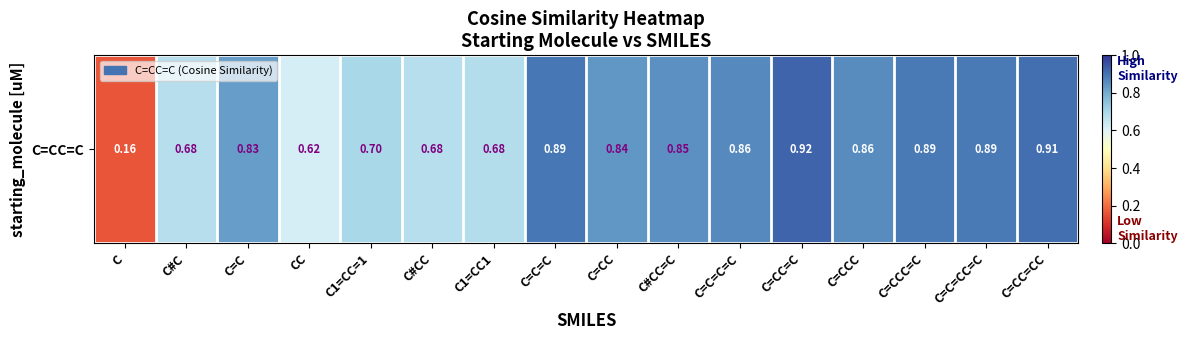

List the labels in order of value, smallest first.

C, CC, C#CC, C#C, C1=CC1, C1=CC=1, C=C, C=CC, C#CC=C, C=CCC, C=C=C=C, C=C=CC=C, C=CCC=C, C=C=C, C=CC=CC, C=CC=C